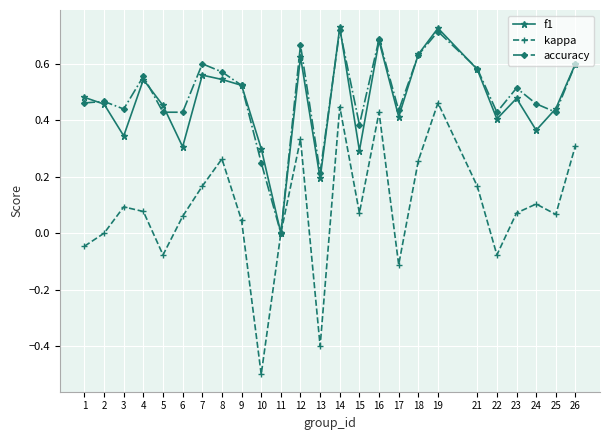

Count the number of data series in this chart.

3